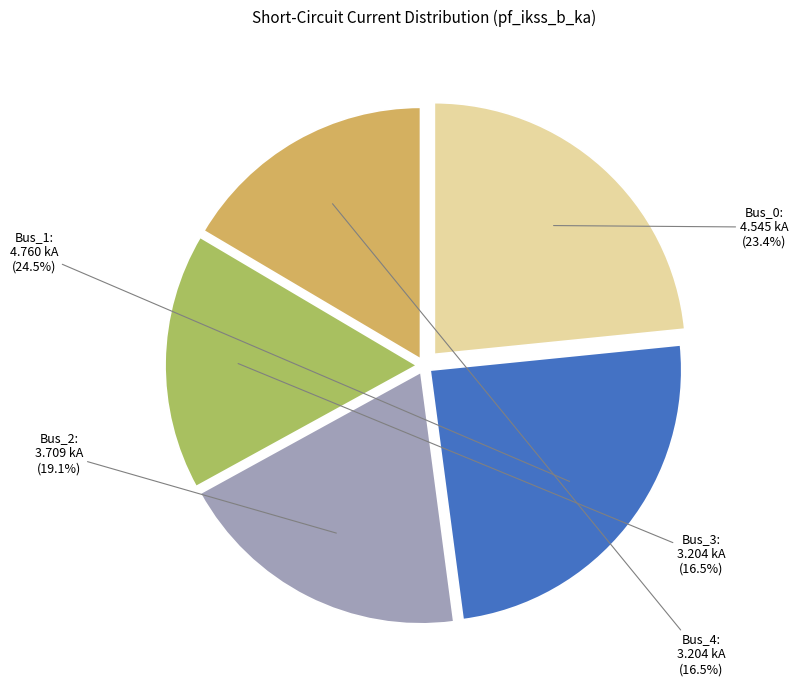

To the nearest percent, what is the difference between the largest and smallest slice percentages?

8%